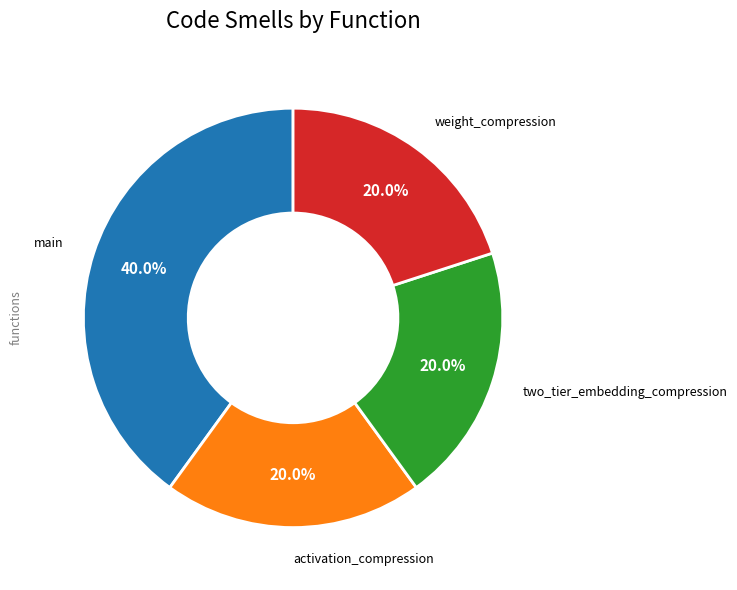

Does two_tier_embedding_compression account for over 50% of the chart?

No